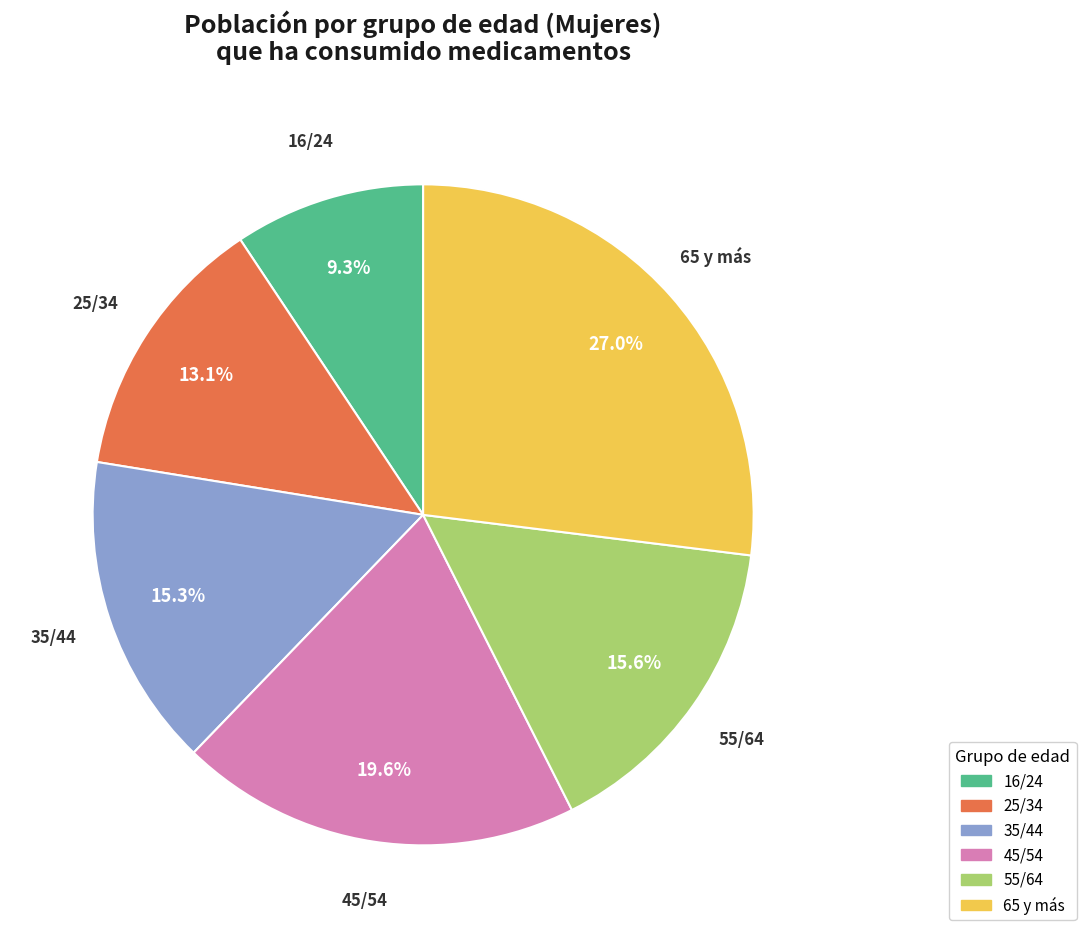

True or false: 45/54 accounts for 13% of the total.

False